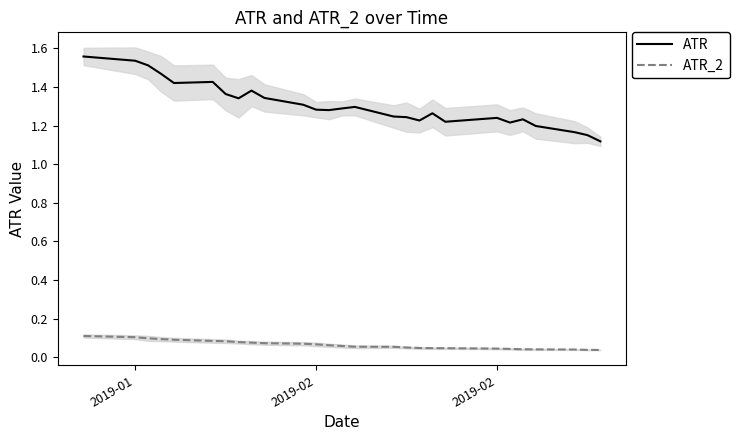

True or false: ATR_2 and ATR cross at least once.

False